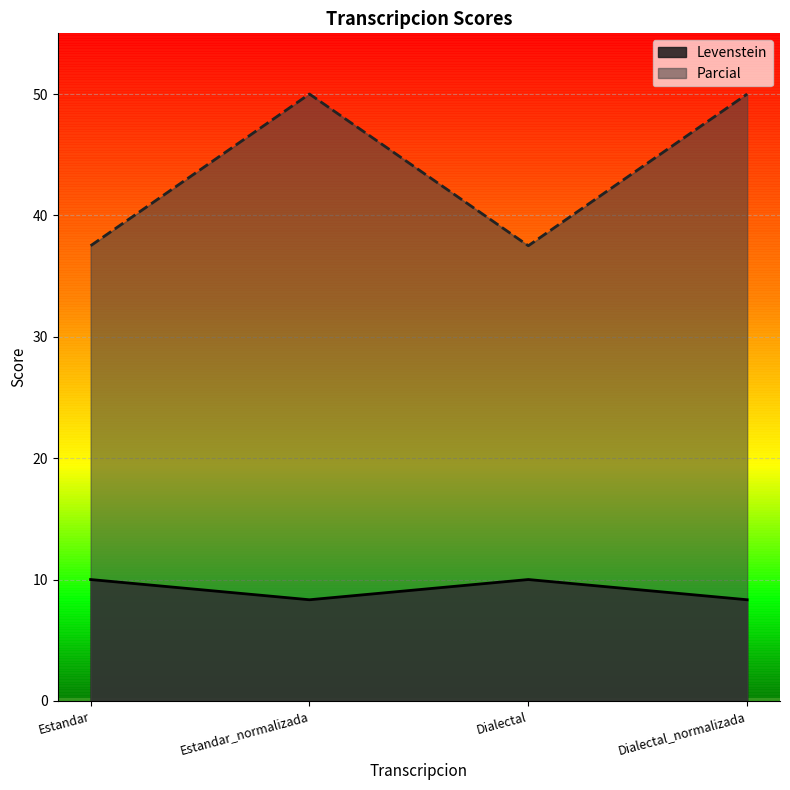

Which series has the largest range (max minus min)?

Parcial